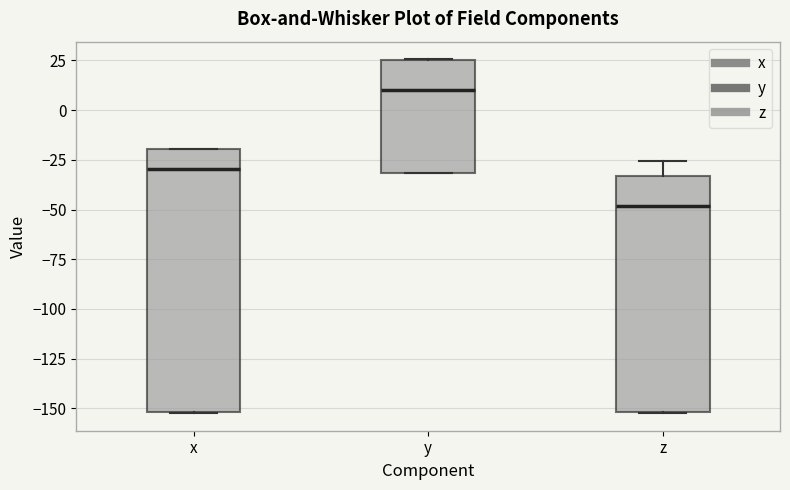

Which box is the tallest, from its lower edge to its upper edge?

x